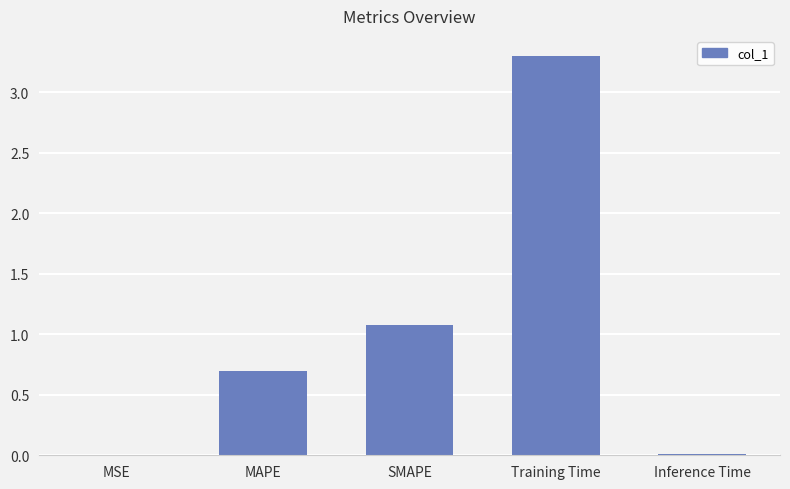

How many categories are shown in the chart?

5